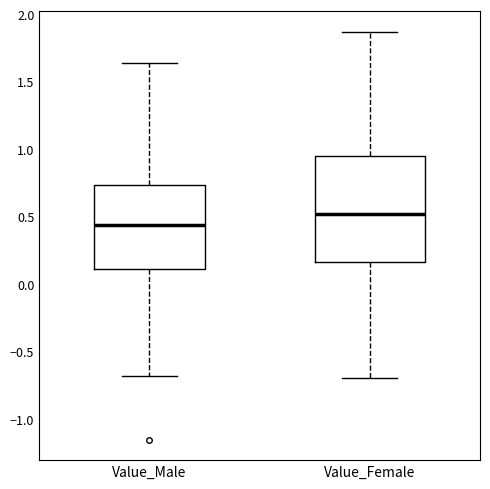

Which box's median line is the highest?

Value_Female